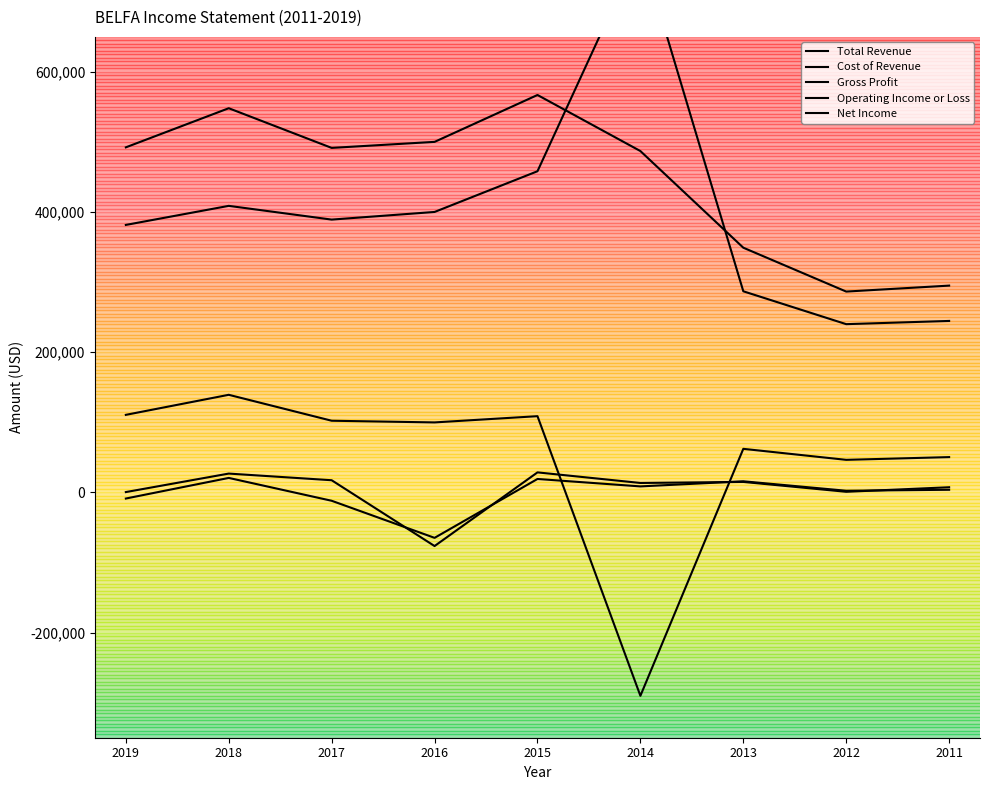

How many values in the Operating Income or Loss series are below 13500?

4